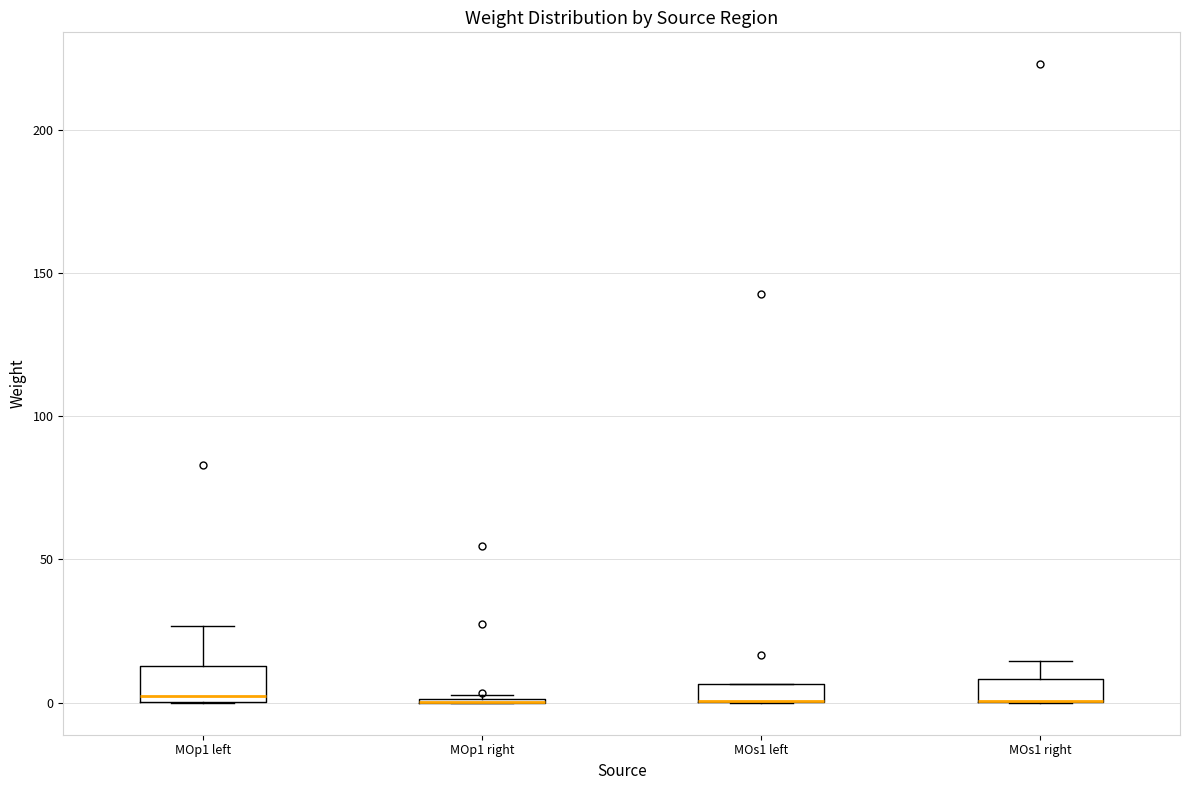

Where is the upper edge of the box for MOs1 right on the y-axis? The values are not printed on the chart, so give them approximately, as read against the axis.

10